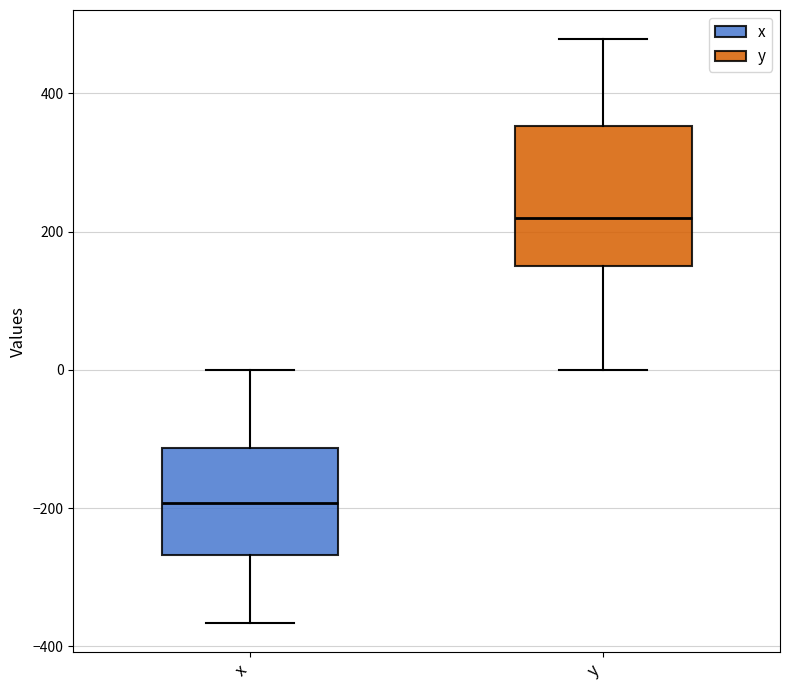

Reading left to right, transcribe this box plot: for each box, give where its median line is, the range the box spans, and where its two whiskers end, as read against the y-axis. The values are not printed on the chart, so give them approximately, as read against the axis.

x: median -200, box -260 to -120, whiskers -360 to 0
y: median 220, box 160 to 360, whiskers 0 to 480